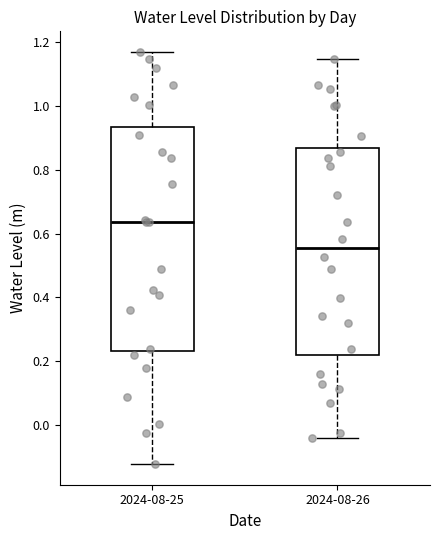

Which box's median line is the lowest?

2024-08-26